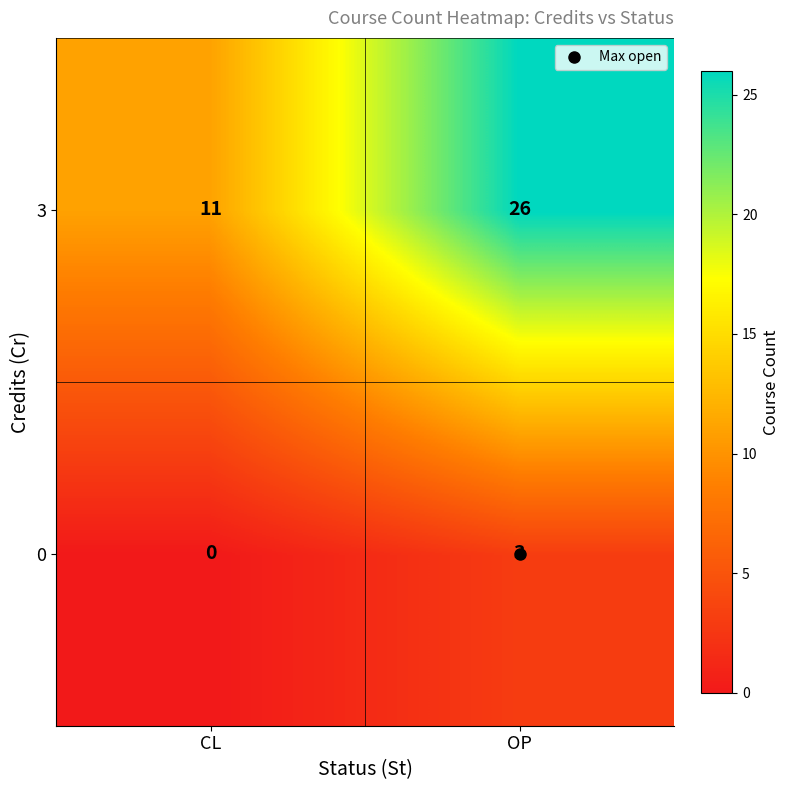

Between CL and OP, which series saw the biggest shift?

3